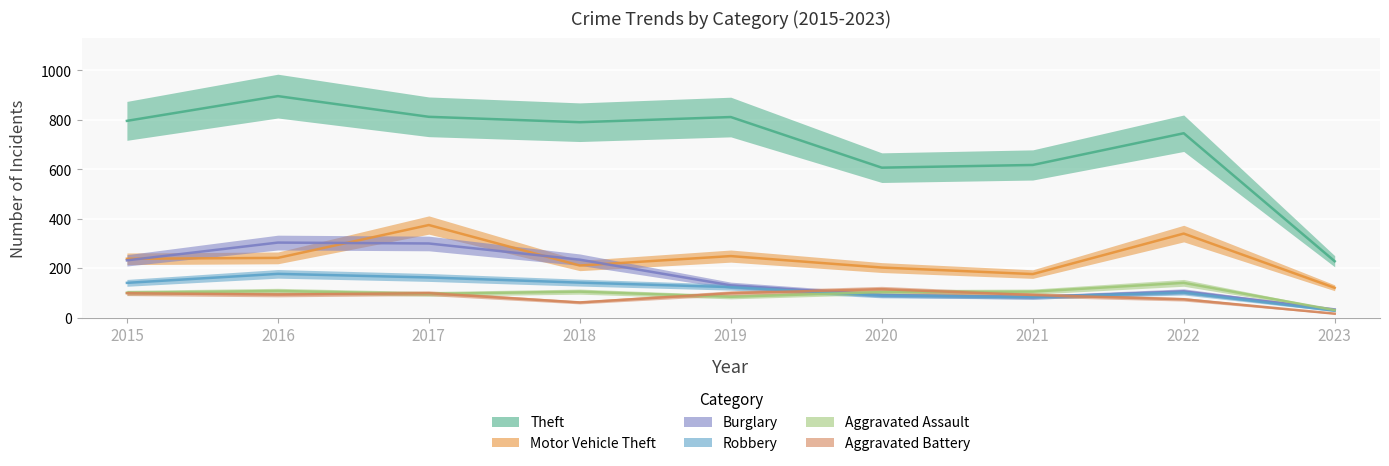

At how many categories does at least one series exceed 609?

7